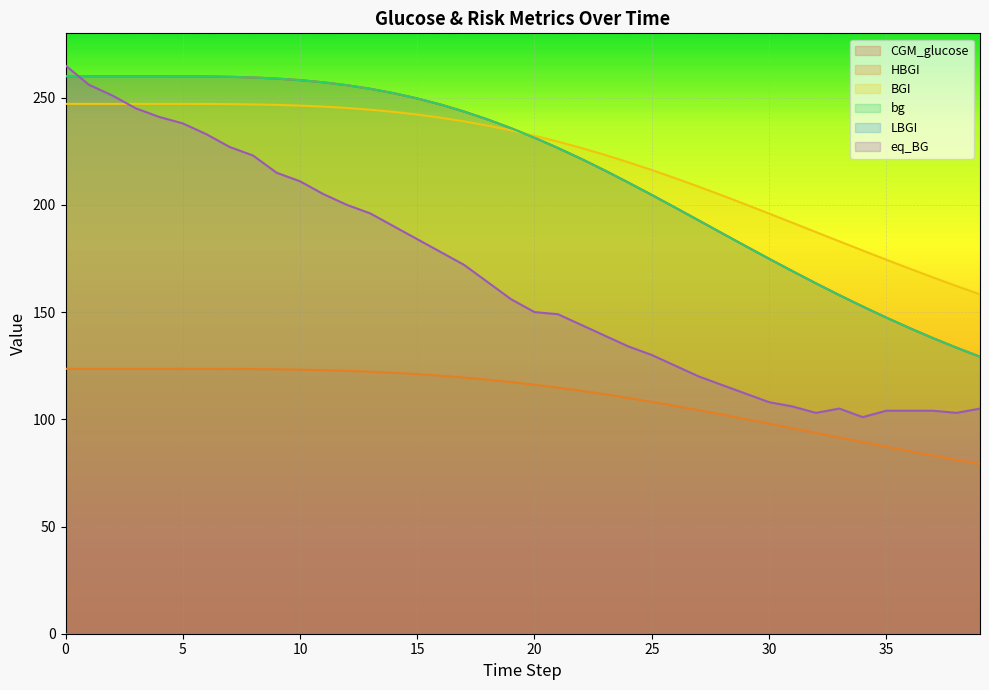

Which series has the largest range (max minus min)?

eq_BG